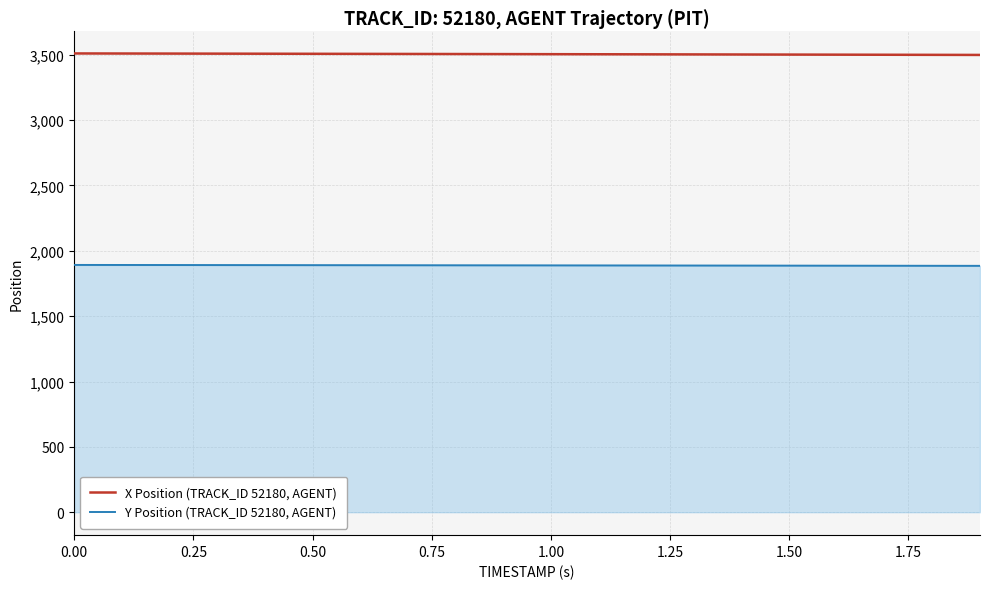

What is the highest value of the Y Position (TRACK_ID 52180, AGENT) series?

1891.9